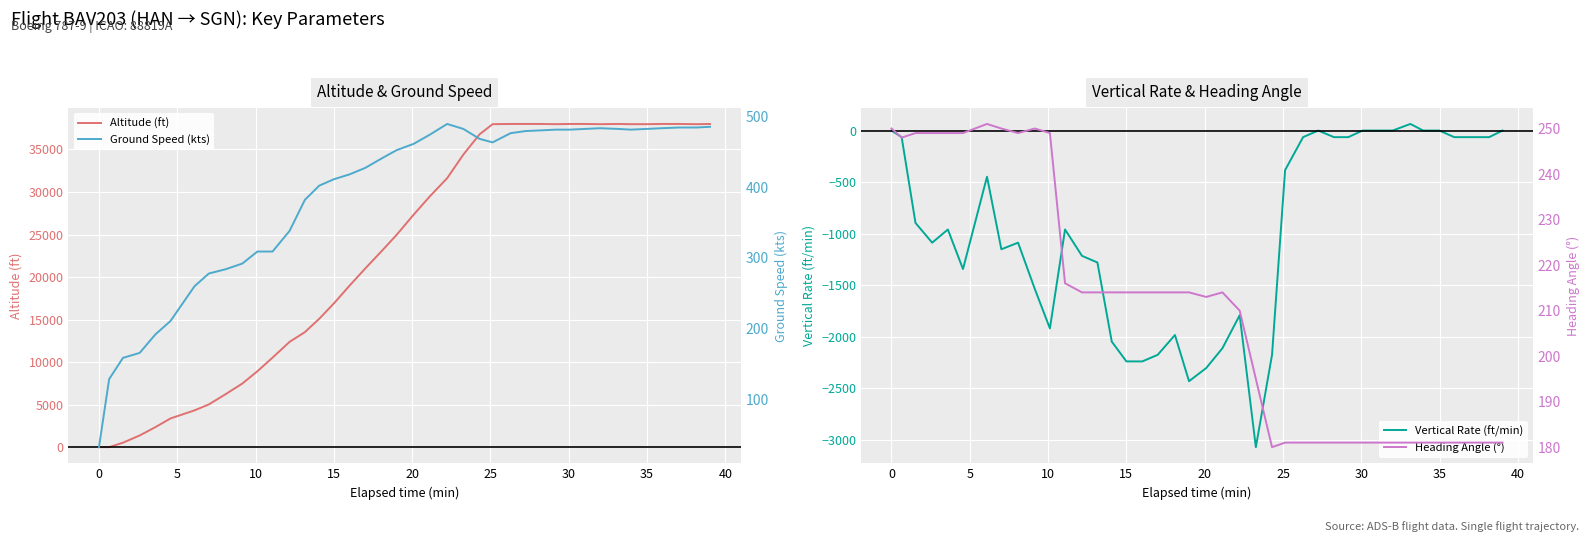

What is the difference between the maximum and minimum values in the altitude series?

38000